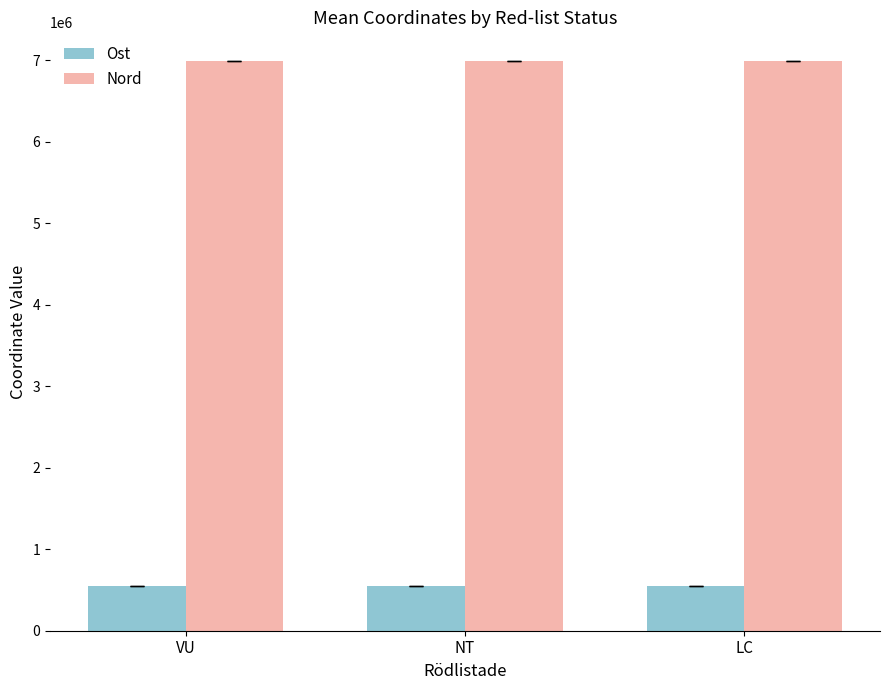

What is the approximate value of Ost at LC?

544238.6